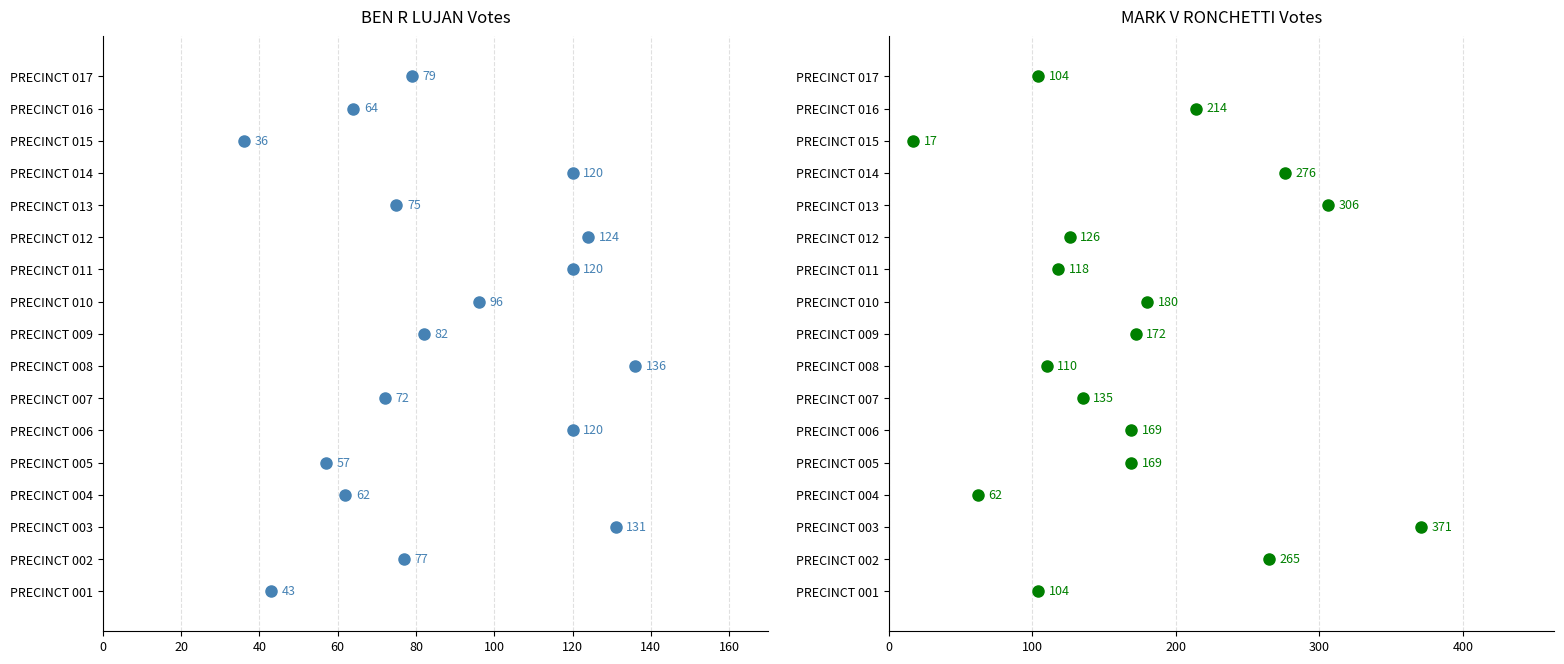

What position from the left is 140?

8